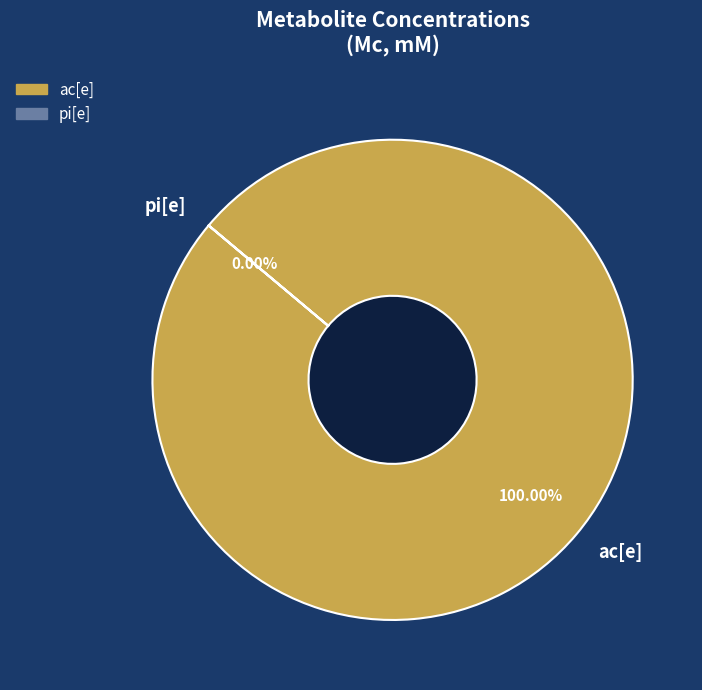

To the nearest percent, what is the combined percentage of pi[e] and ac[e]?

100%